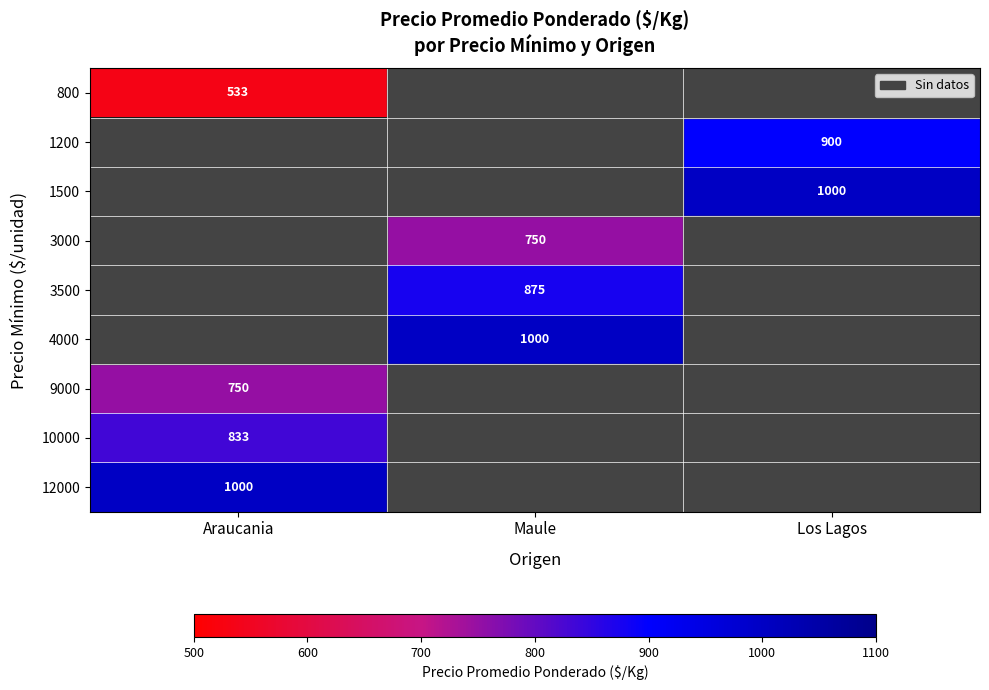

The value of 800 at Araucania is 195. True or false?

False